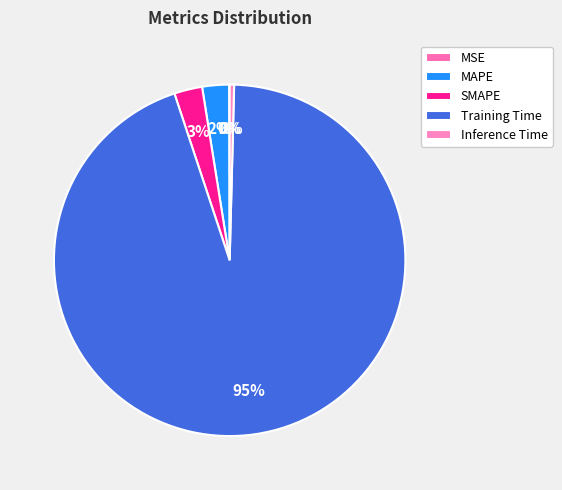

To the nearest percent, what is the difference between the MAPE and Inference Time slice percentages?

2%